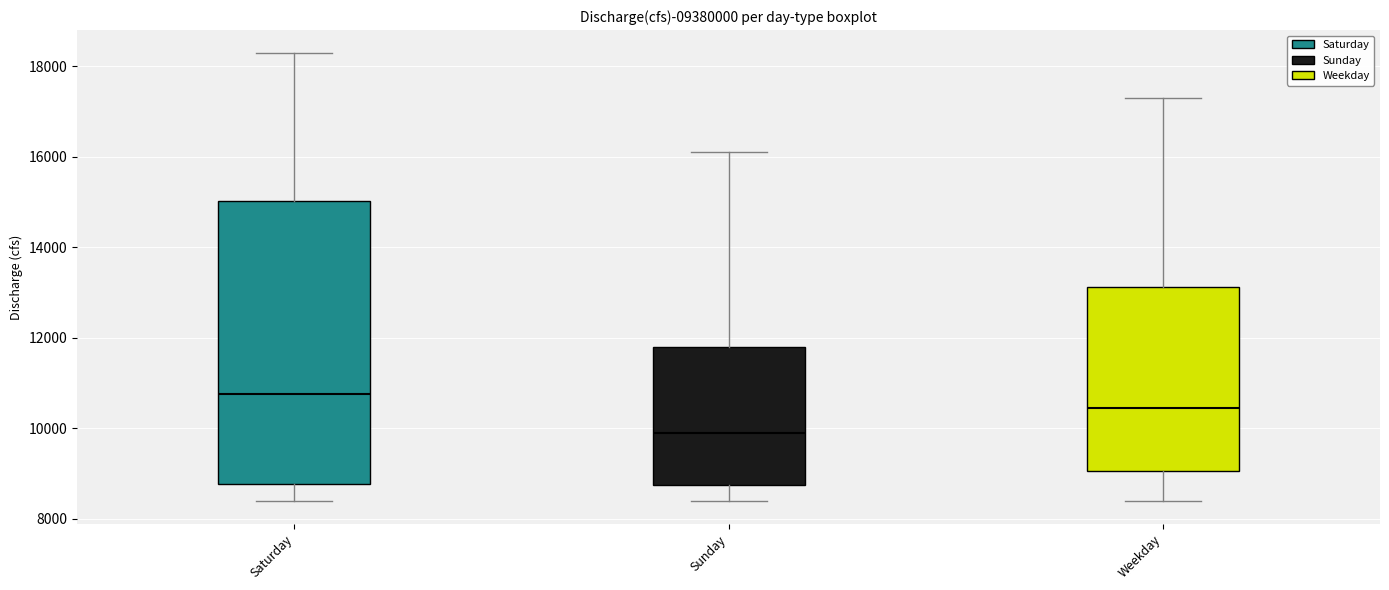

Reading left to right, transcribe this box plot: for each box, give where its median line is, the range the box spans, and where its two whiskers end, as read against the y-axis. The values are not printed on the chart, so give them approximately, as read against the axis.

Saturday: median 10800, box 8800 to 15000, whiskers 8400 to 18400
Sunday: median 10000, box 8800 to 11800, whiskers 8400 to 16200
Weekday: median 10400, box 9000 to 13200, whiskers 8400 to 17400